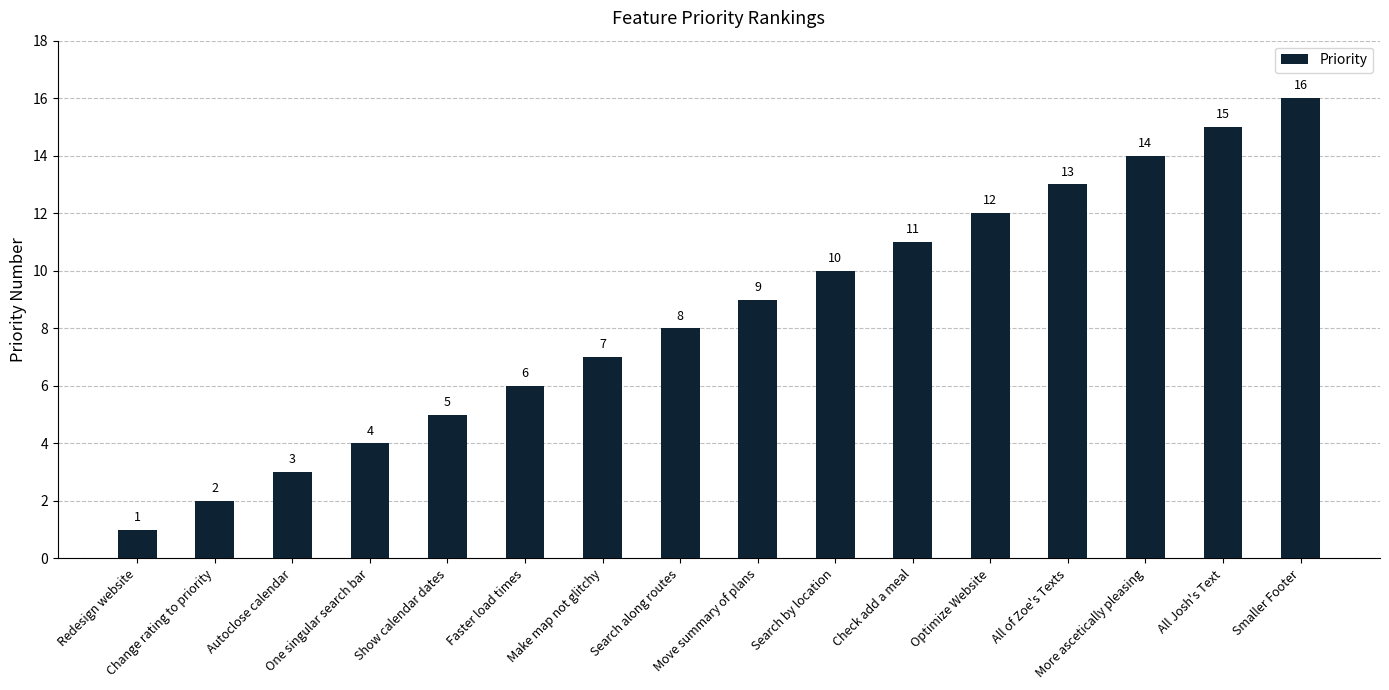

Between Check add a meal and Optimize Website, which is larger?

Optimize Website